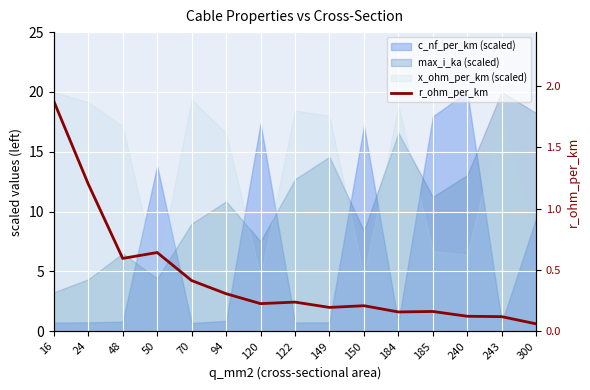

The value at 120 is 0.4. True or false?

False